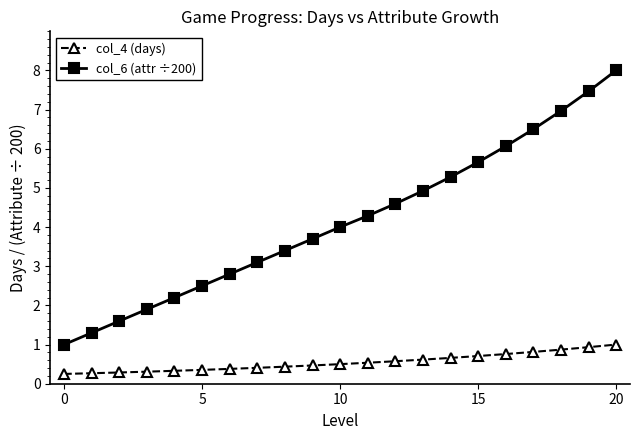

True or false: col_6 (attr ÷200) and col_4 (days) intersect in this chart.

False